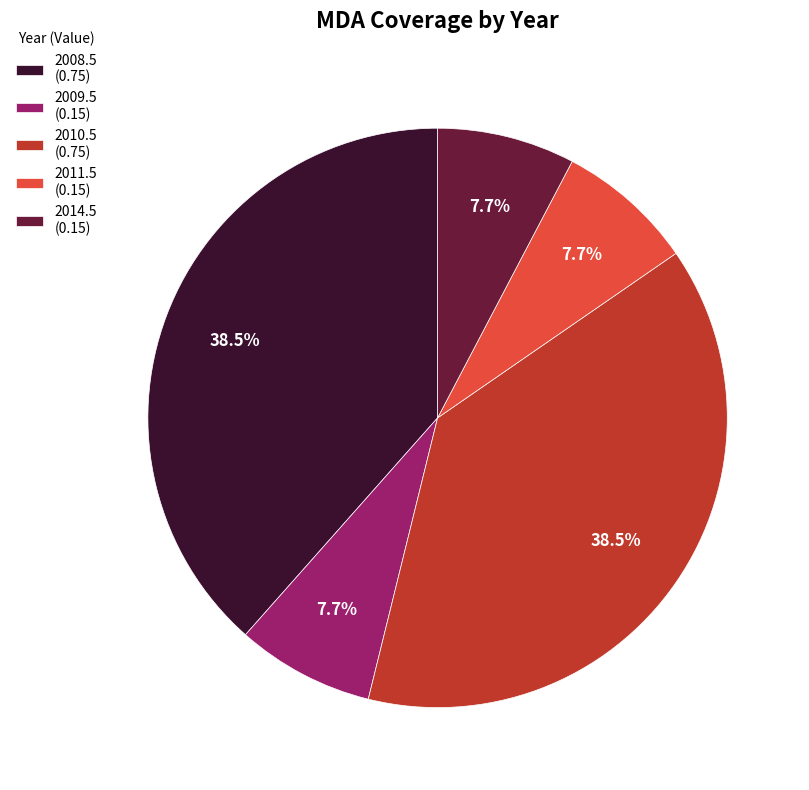

What is the total percentage of 2009.5 (0.15) and 2011.5 (0.15)?

15.4%